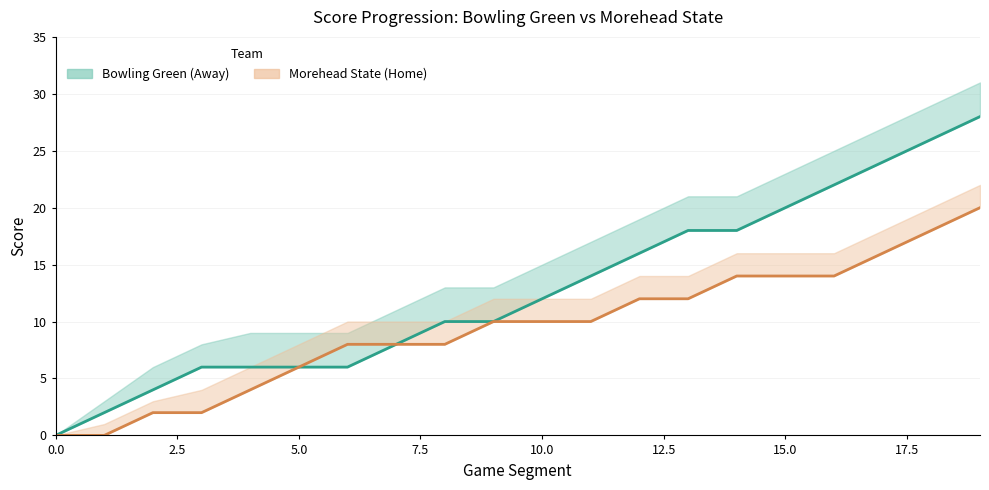

Is the value of Away Score Line at 2.5 greater than the value of Home Score Line at 10?

No